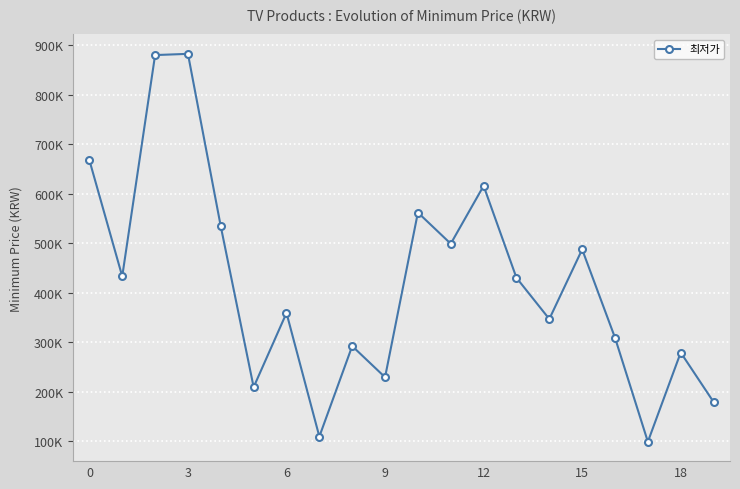

How many interior local valleys (lower than both neighbors) does the data have?

7